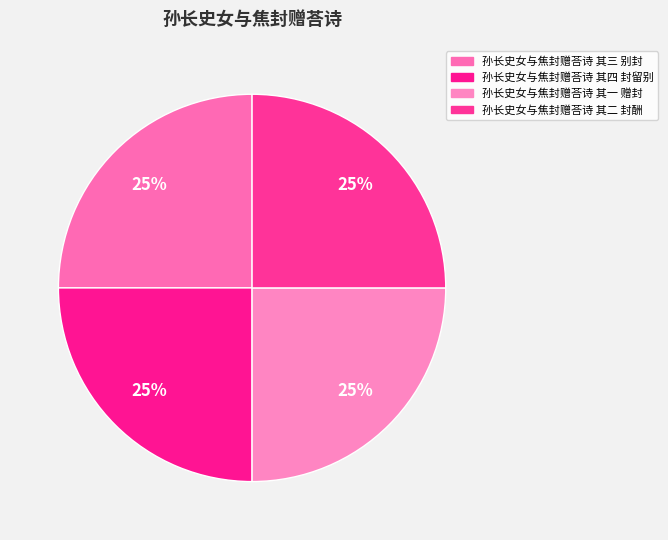

Which has a higher value, 孙长史女与焦封赠荅诗 其四 封留别 or 孙长史女与焦封赠荅诗 其二 封酬?

孙长史女与焦封赠荅诗 其四 封留别